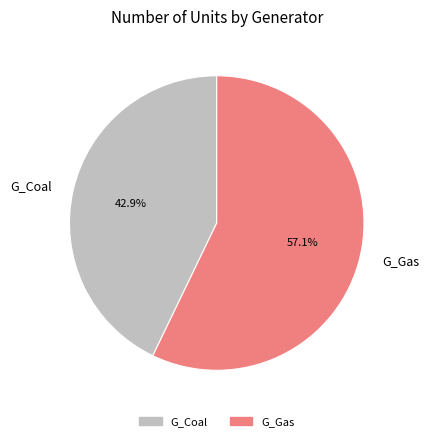

Which slice is the smallest?

G_Coal